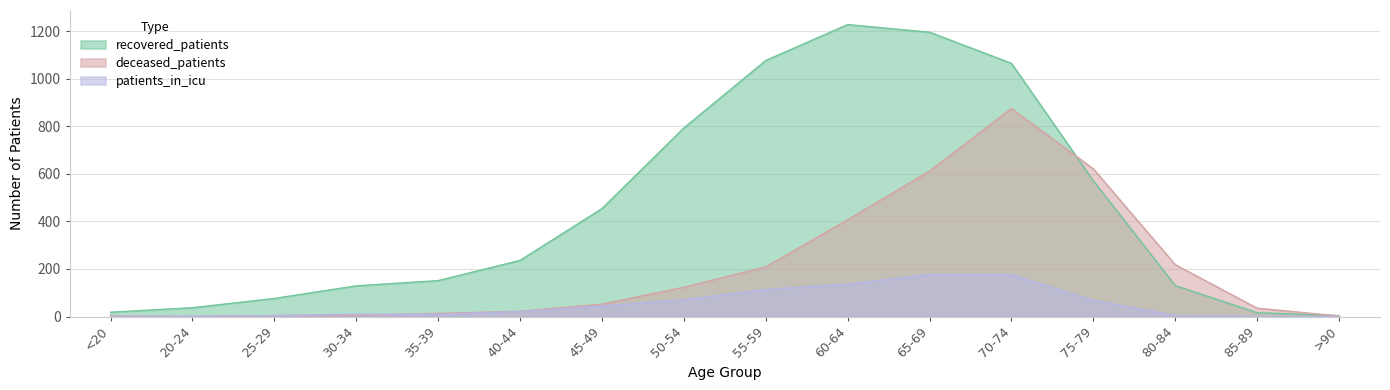

What is the highest value of the recovered_patients series?

1228